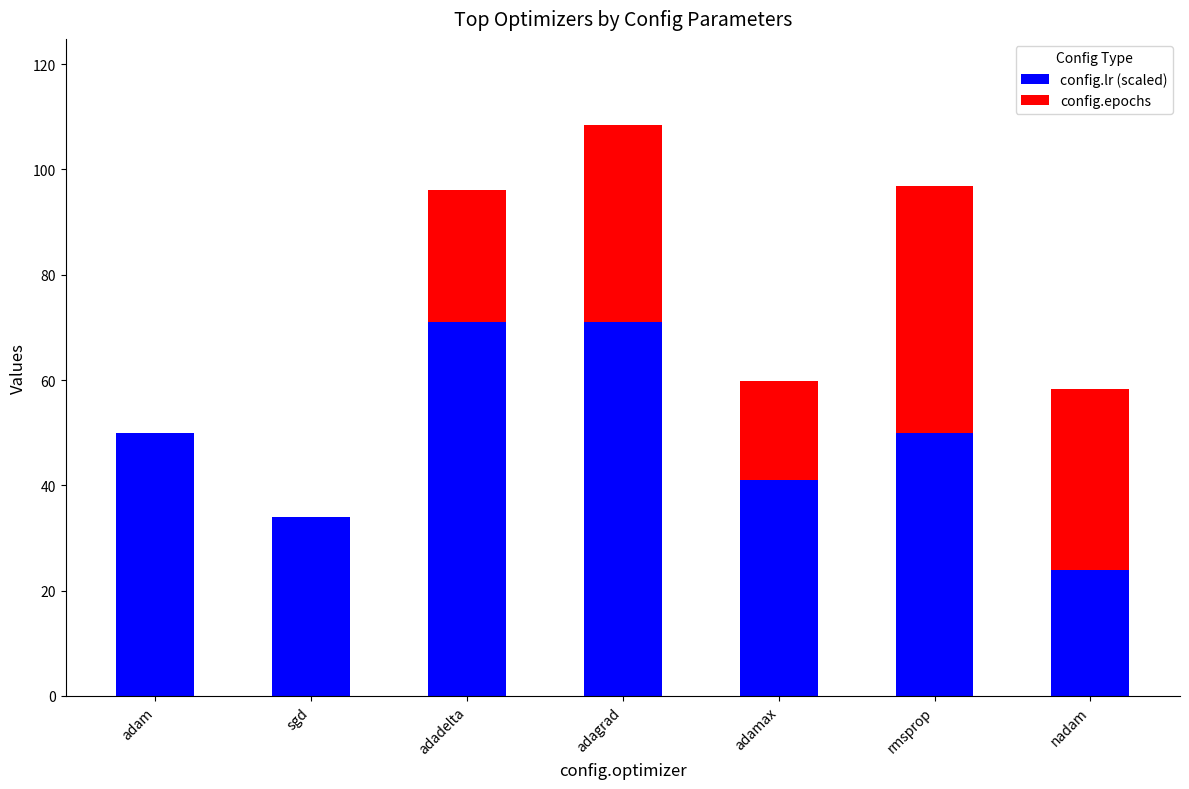

Is it true that config.lr (scaled) equals 41.0 at adamax?

True